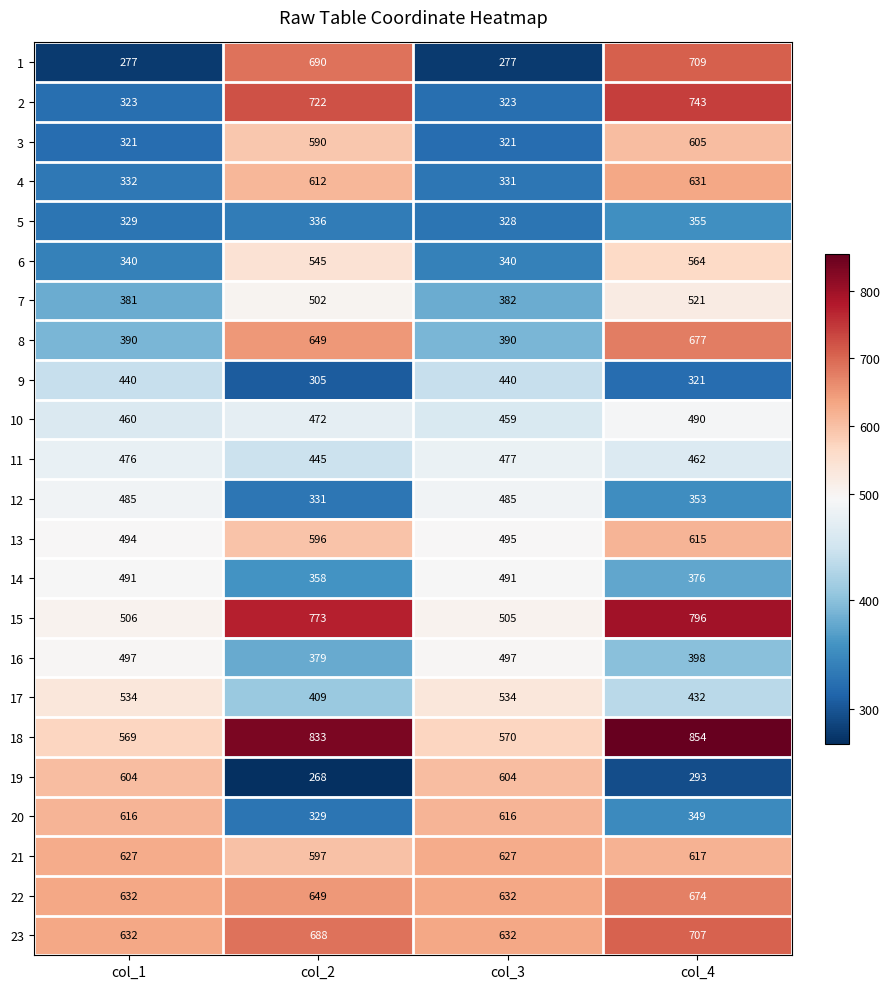

What is the difference between the 18 values at col_2 and col_3?

263